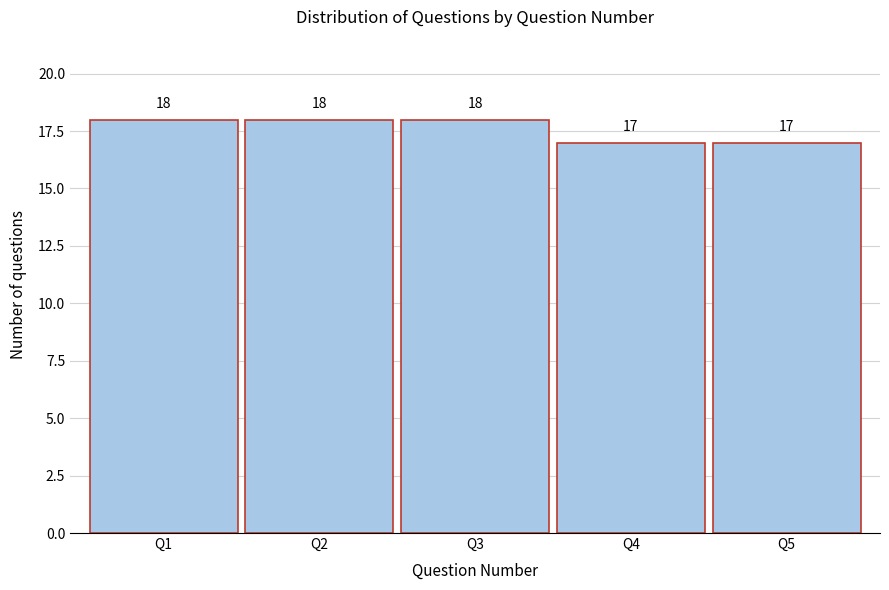

Reading left to right, what are all the values shown in this chart?

18	18	18	17	17